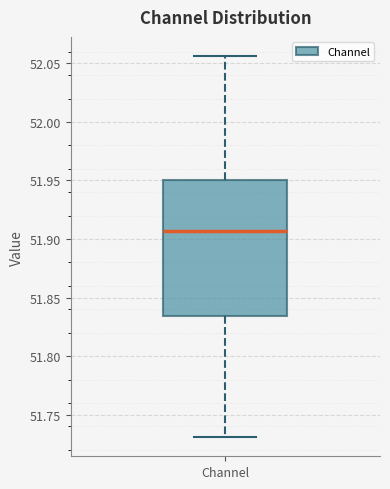

Where does the lower whisker of the box for Channel end on the y-axis? The values are not printed on the chart, so give them approximately, as read against the axis.

51.730